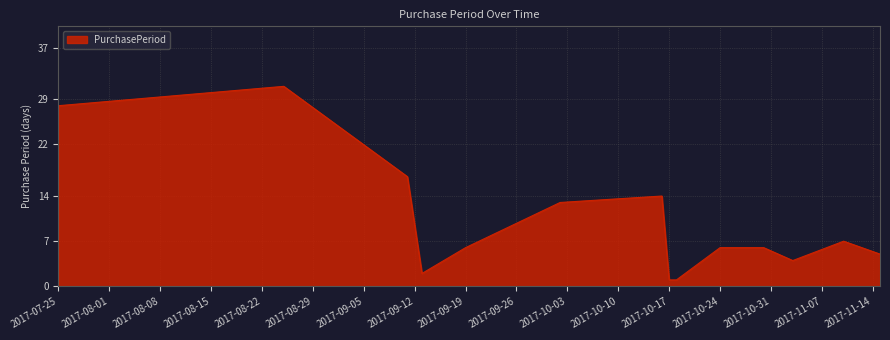

What is the greatest value displayed?

31